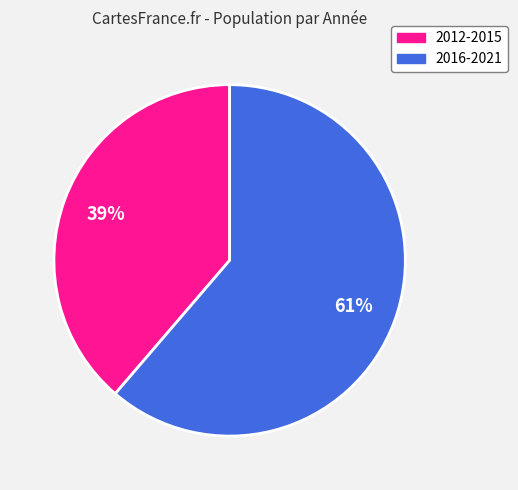

Combined, do 2016-2021 and 2012-2015 account for over 50%?

Yes